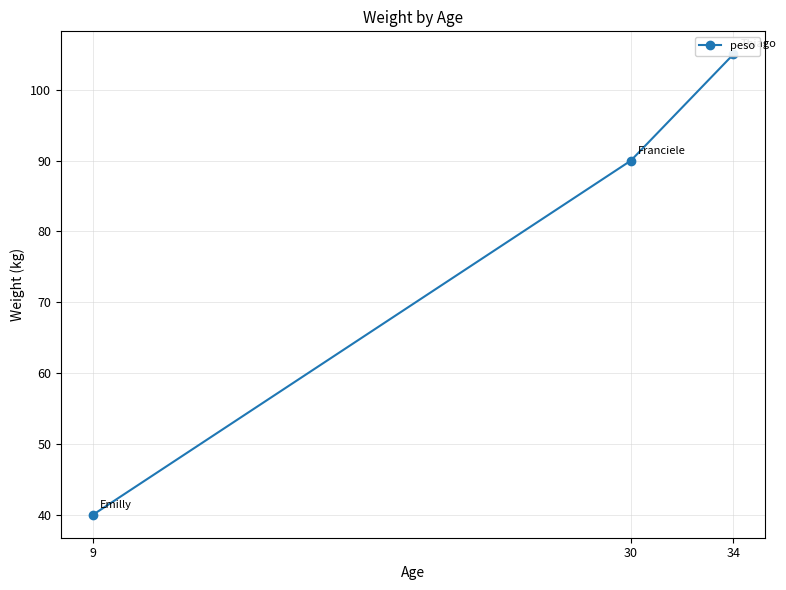

How many distinct data groups are displayed?

1